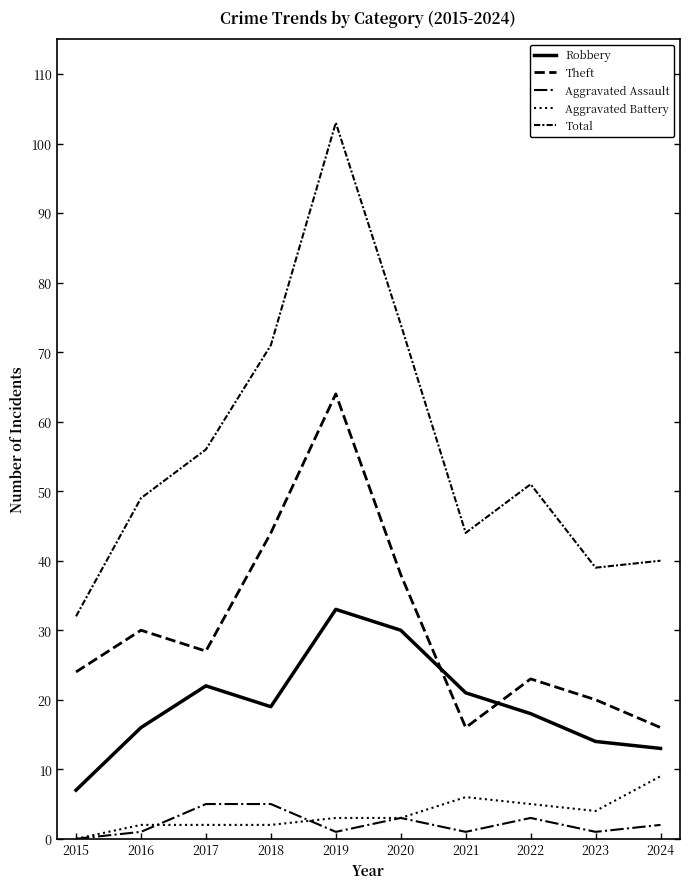

Is this an area chart (filled region under the line)?

No